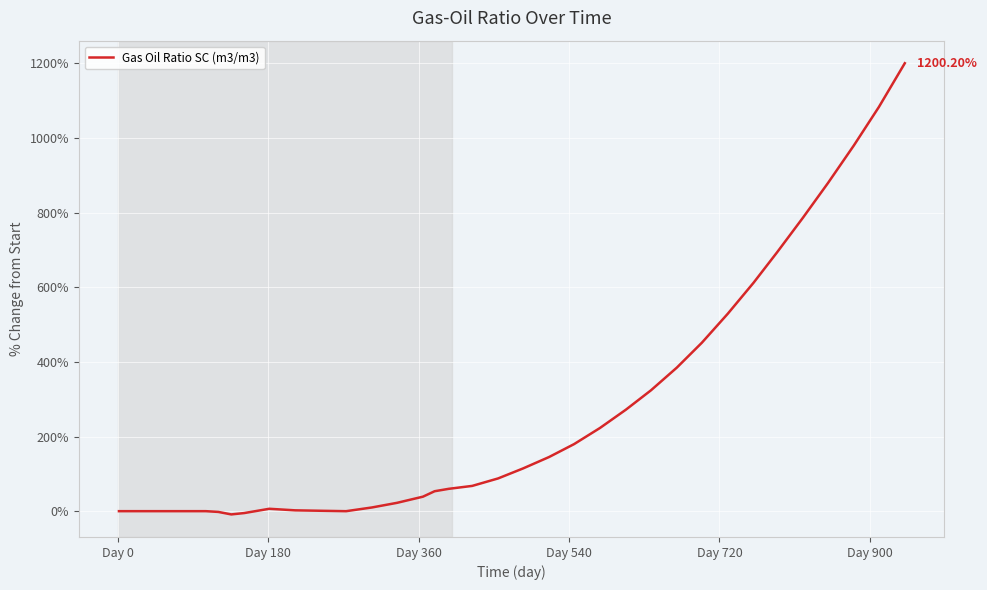

What is the difference between the maximum and minimum values?

1208.9